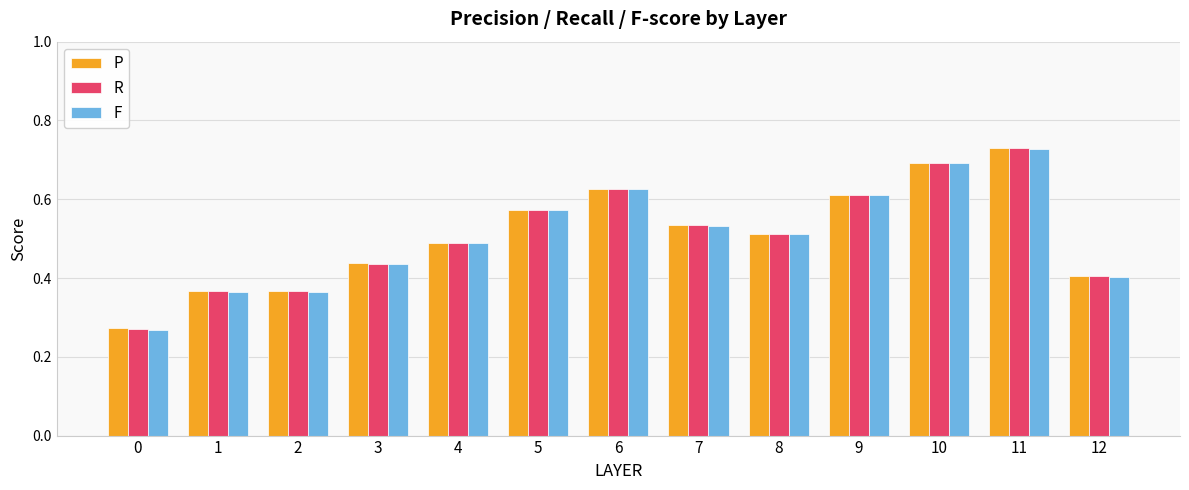

At which label does P reach its peak?

11